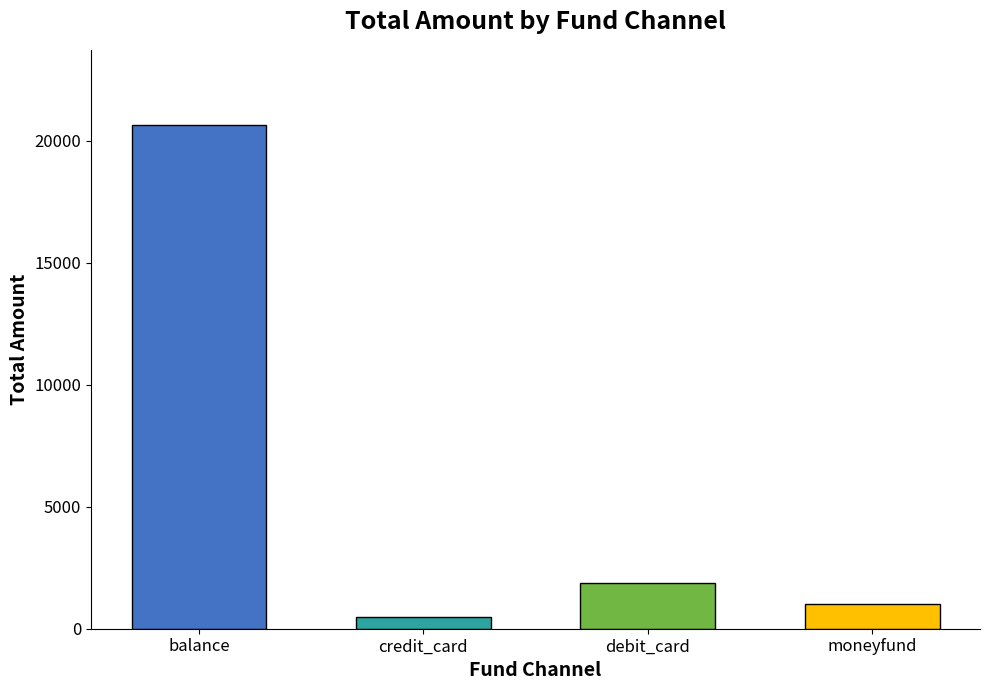

What is the greatest value displayed?

20635